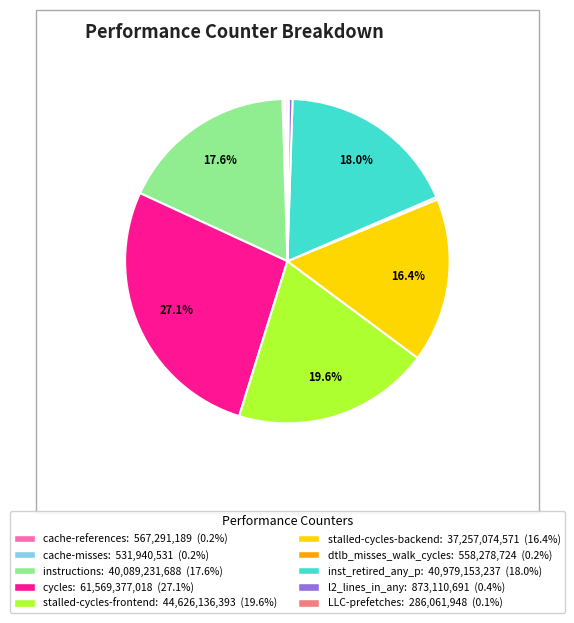

What percentage is NOT represented by stalled-cycles-frontend?

80.4%